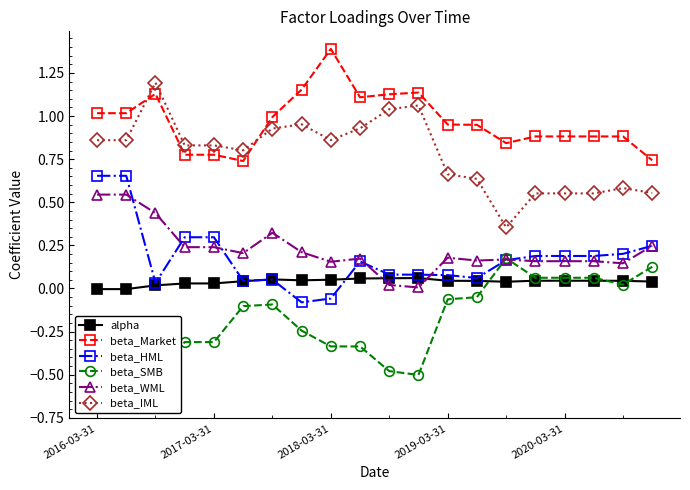

How many data points in beta_HML are above 0?

18